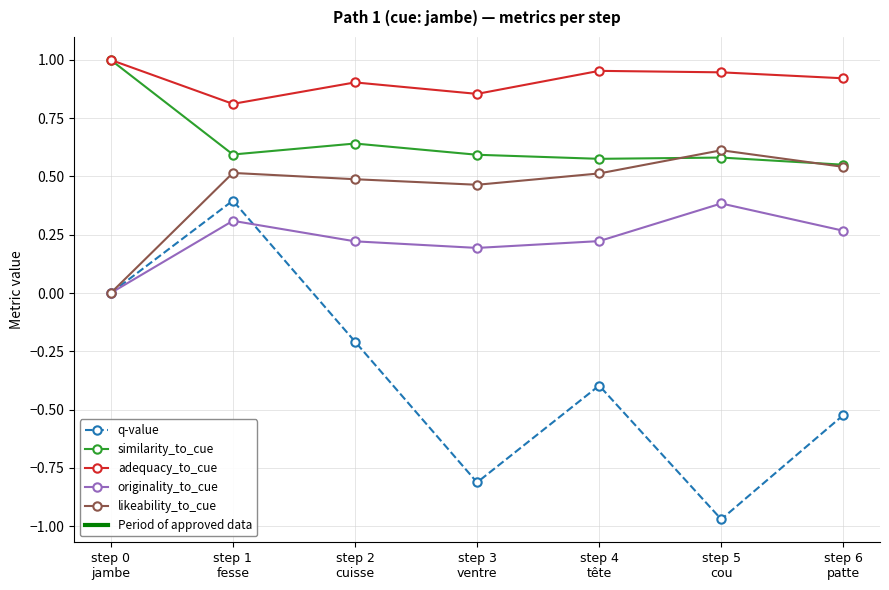

Which series has the largest range (max minus min)?

q-value